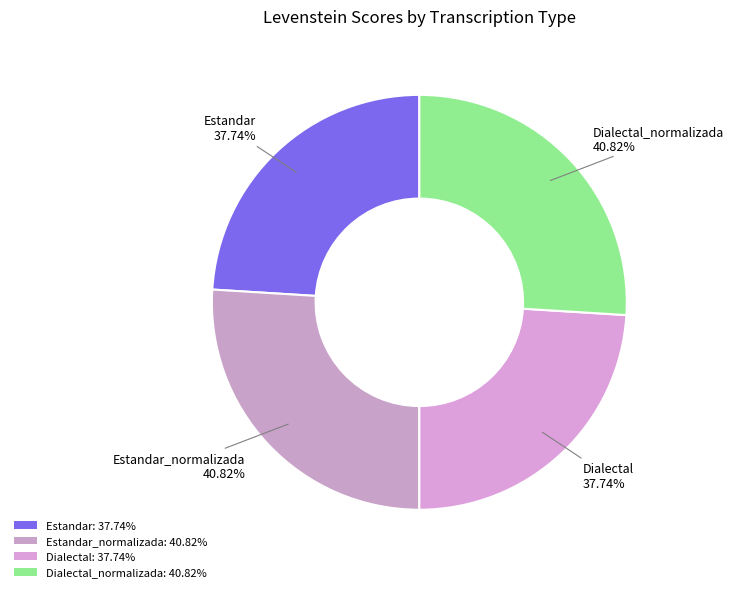

Which category has the biggest portion of the pie?

Estandar_normalizada